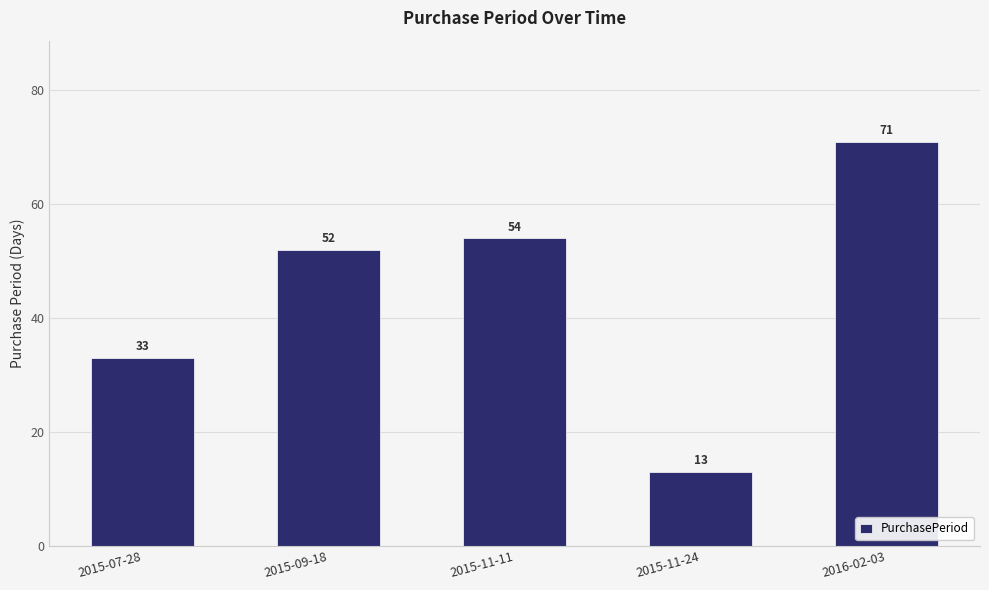

What is the difference between the maximum and second lowest values?

38